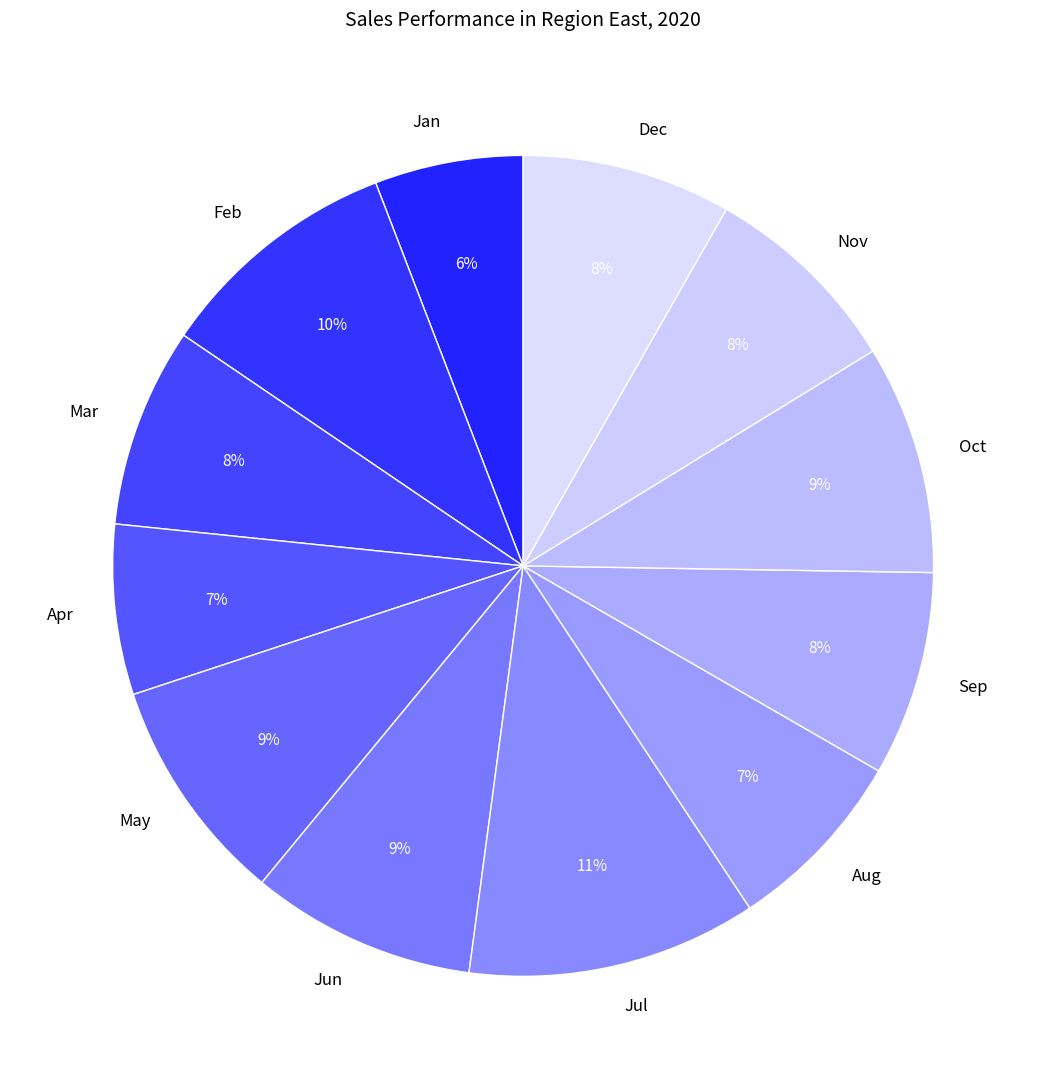

Is it true that Dec is 16% of the pie?

False